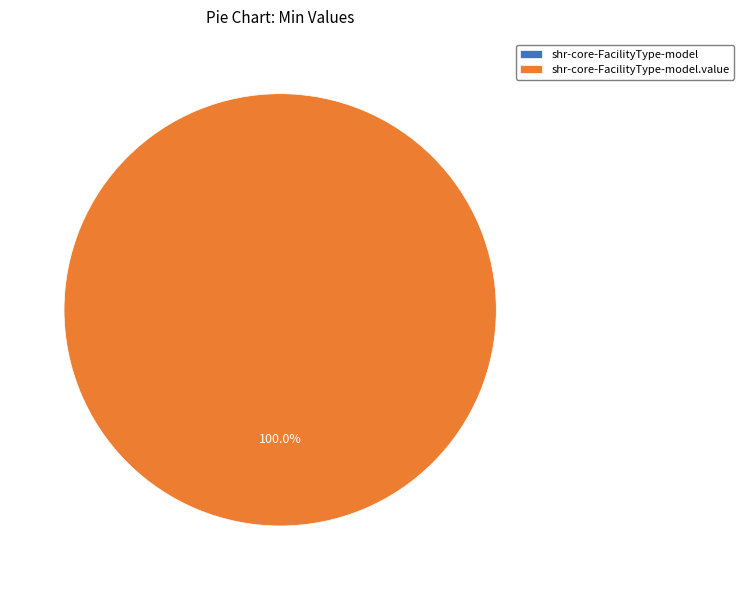

Is there any slice that represents more than half of the pie?

Yes